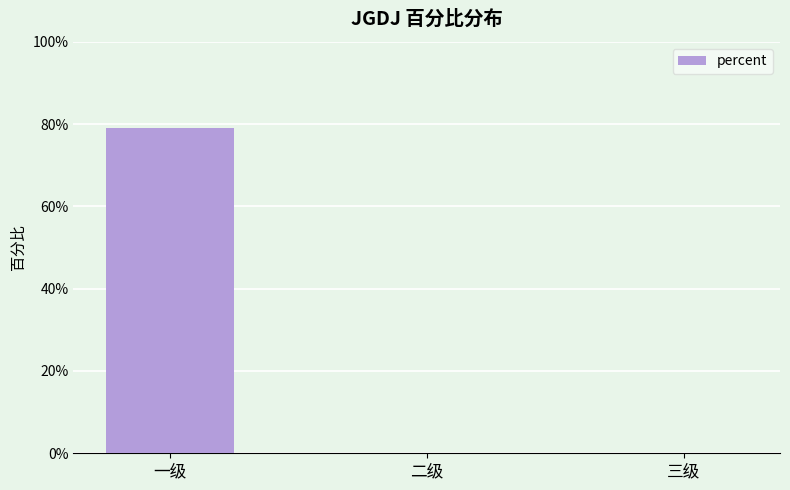

At which category does the chart reach its minimum across all series?

二级